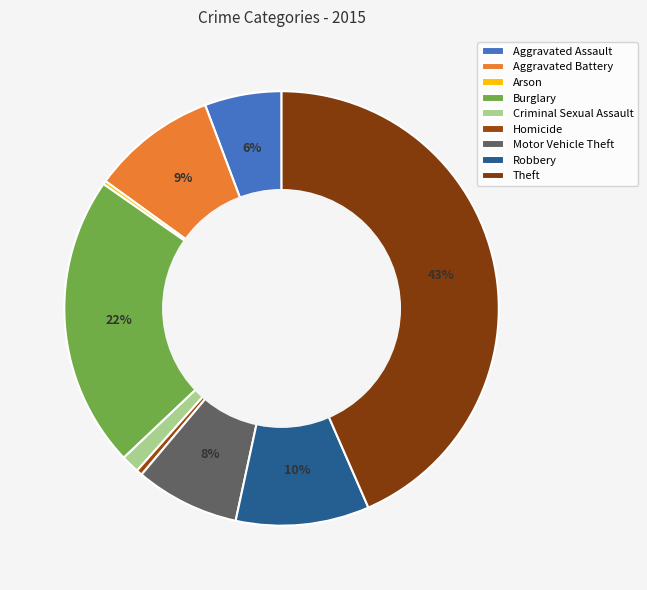

To the nearest percent, what portion does Criminal Sexual Assault represent?

1%